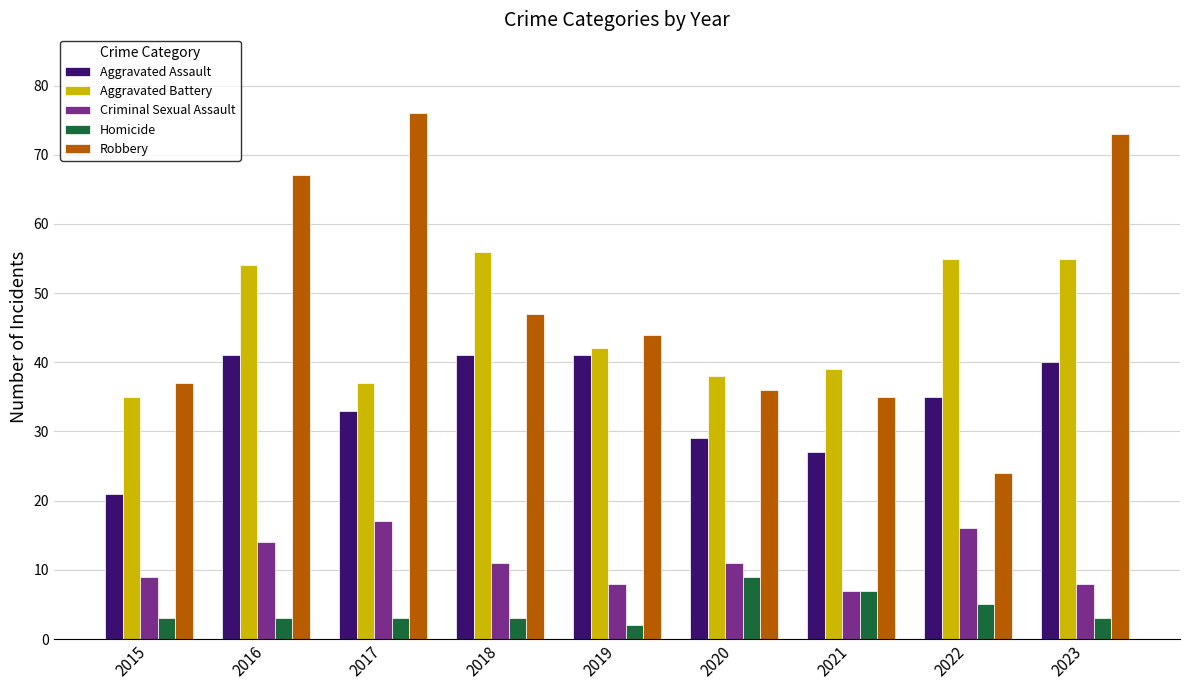

List the labels in order of Robbery value, smallest first.

2022, 2021, 2020, 2015, 2019, 2018, 2016, 2023, 2017